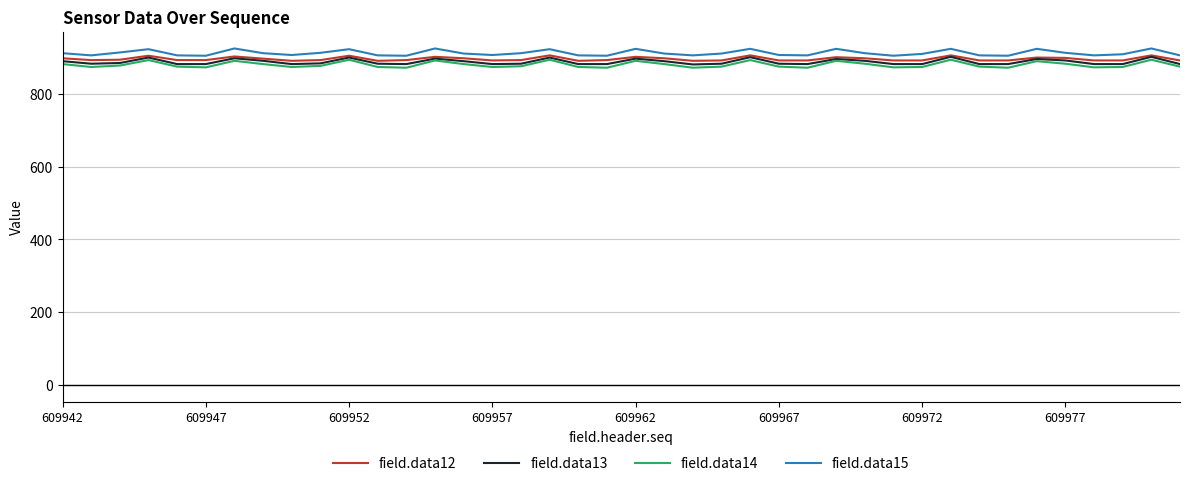

Which series has the largest range (max minus min)?

field.data14